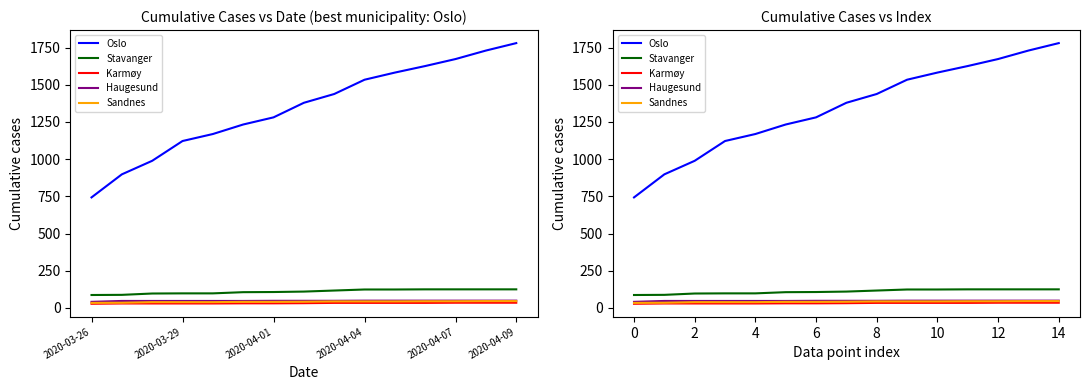

At which label is Haugesund closest to 45?

2020-03-29